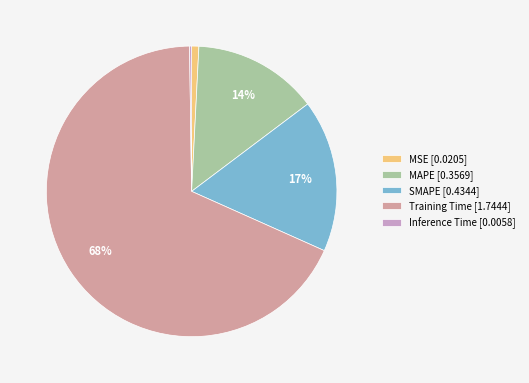

Which category accounts for the majority?

Training Time